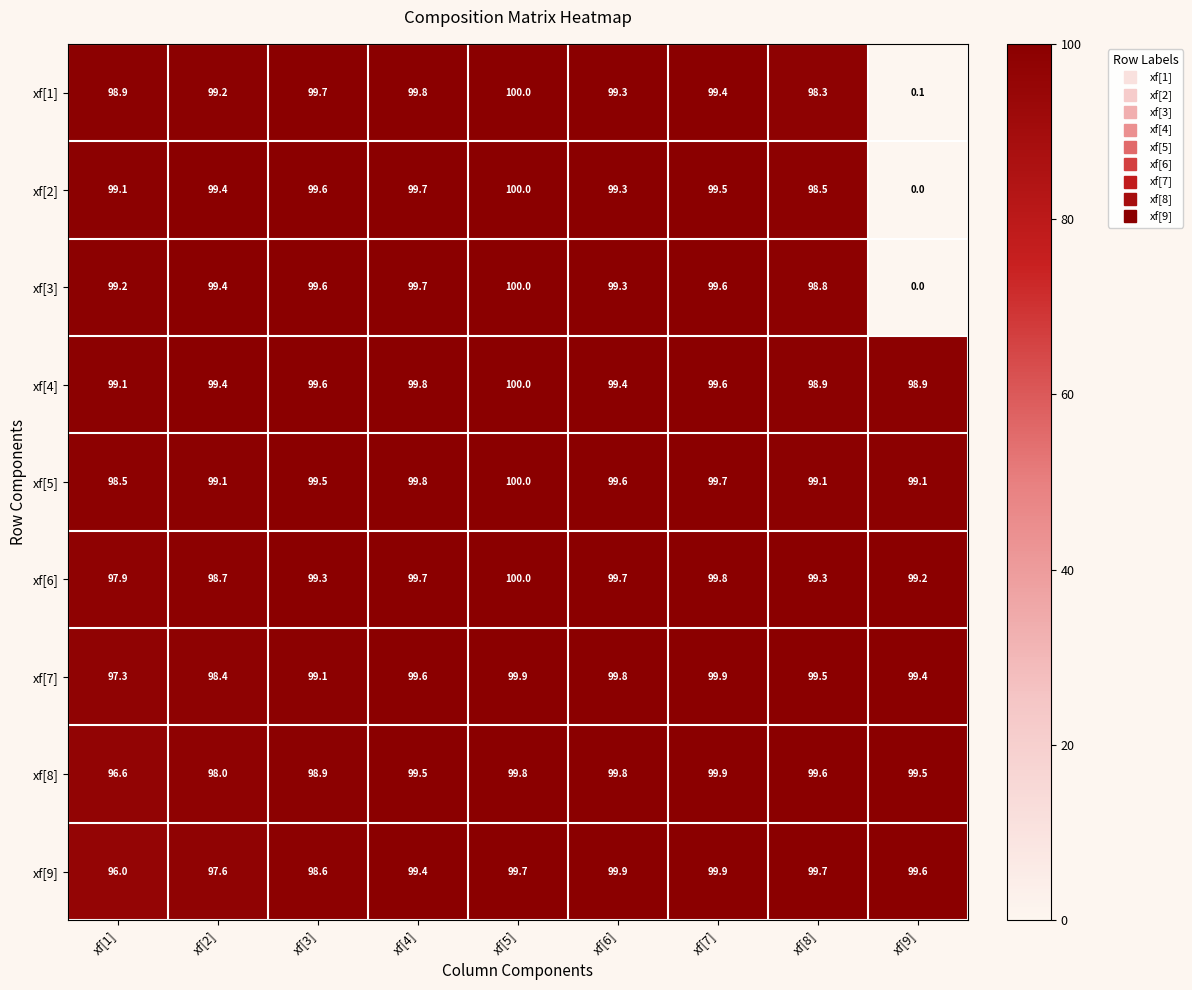

Which label corresponds to the smallest value in the chart?

xf[9]